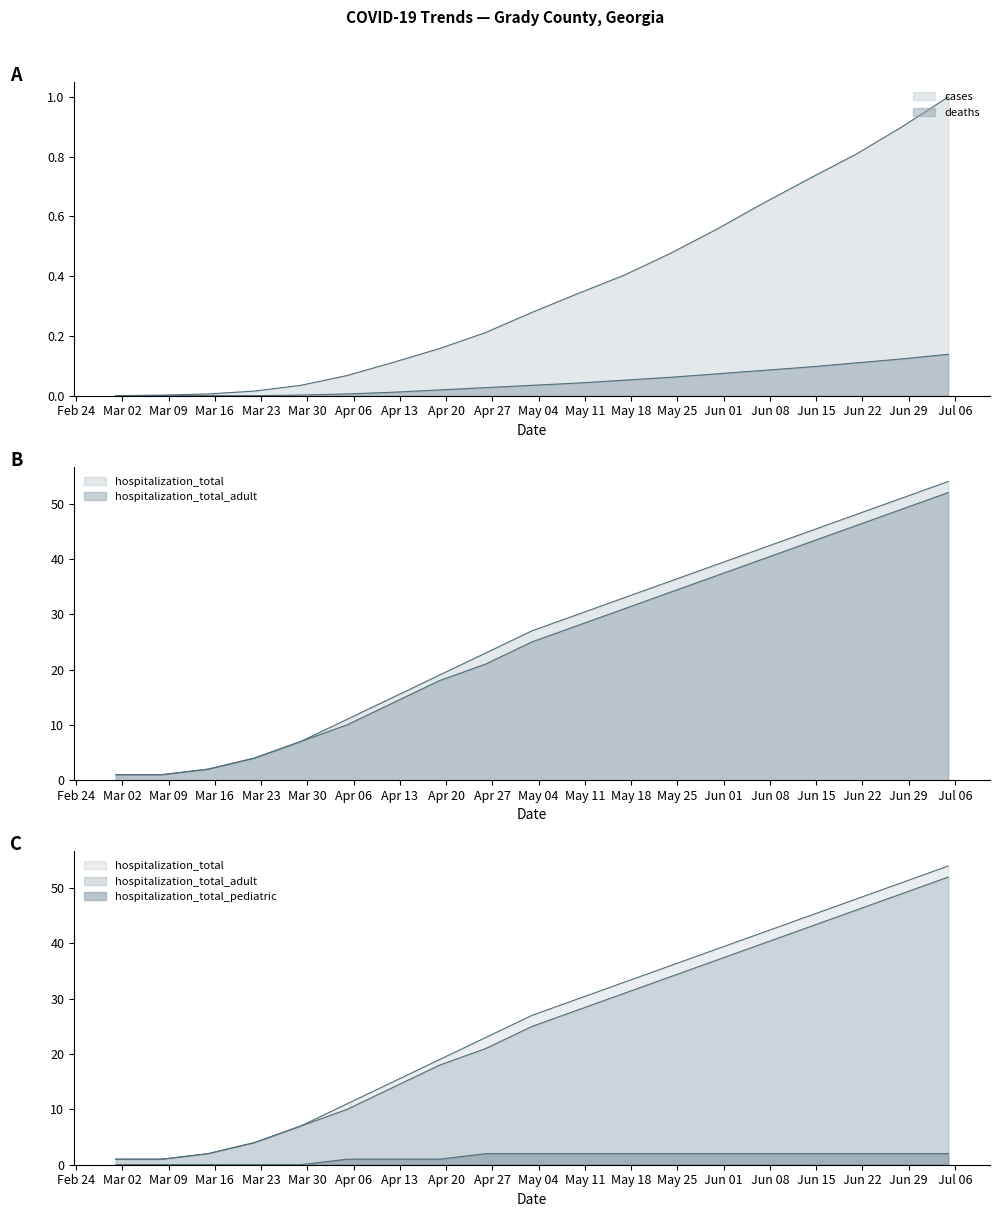

Reading left to right, transcribe all the data shown in this chart.

cases: 2020-03-01=0.0	2020-03-08=0.0	2020-03-15=0.0	2020-03-22=0.0	2020-03-29=0.0	2020-04-05=0.1	2020-04-12=0.1	2020-04-19=0.2	2020-04-26=0.2	2020-05-03=0.3	2020-05-10=0.3	2020-05-17=0.4	2020-05-24=0.5	2020-05-31=0.6	2020-06-07=0.6	2020-06-14=0.7	2020-06-21=0.8	2020-06-28=0.9	2020-07-05=1.0
deaths: 2020-03-01=0.0	2020-03-08=0.0	2020-03-15=0.0	2020-03-22=0.0	2020-03-29=0.0	2020-04-05=0.0	2020-04-12=0.0	2020-04-19=0.0	2020-04-26=0.0	2020-05-03=0.0	2020-05-10=0.0	2020-05-17=0.1	2020-05-24=0.1	2020-05-31=0.1	2020-06-07=0.1	2020-06-14=0.1	2020-06-21=0.1	2020-06-28=0.1	2020-07-05=0.1
hospitalization_total: 2020-03-01=1.0	2020-03-08=1.0	2020-03-15=2.0	2020-03-22=4.0	2020-03-29=7.0	2020-04-05=11.0	2020-04-12=15.0	2020-04-19=19.0	2020-04-26=23.0	2020-05-03=27.0	2020-05-10=30.0	2020-05-17=33.0	2020-05-24=36.0	2020-05-31=39.0	2020-06-07=42.0	2020-06-14=45.0	2020-06-21=48.0	2020-06-28=51.0	2020-07-05=54.0
hospitalization_total_adult: 2020-03-01=1.0	2020-03-08=1.0	2020-03-15=2.0	2020-03-22=4.0	2020-03-29=7.0	2020-04-05=10.0	2020-04-12=14.0	2020-04-19=18.0	2020-04-26=21.0	2020-05-03=25.0	2020-05-10=28.0	2020-05-17=31.0	2020-05-24=34.0	2020-05-31=37.0	2020-06-07=40.0	2020-06-14=43.0	2020-06-21=46.0	2020-06-28=49.0	2020-07-05=52.0
hospitalization_total_pediatric: 2020-03-01=0.0	2020-03-08=0.0	2020-03-15=0.0	2020-03-22=0.0	2020-03-29=0.0	2020-04-05=1.0	2020-04-12=1.0	2020-04-19=1.0	2020-04-26=2.0	2020-05-03=2.0	2020-05-10=2.0	2020-05-17=2.0	2020-05-24=2.0	2020-05-31=2.0	2020-06-07=2.0	2020-06-14=2.0	2020-06-21=2.0	2020-06-28=2.0	2020-07-05=2.0